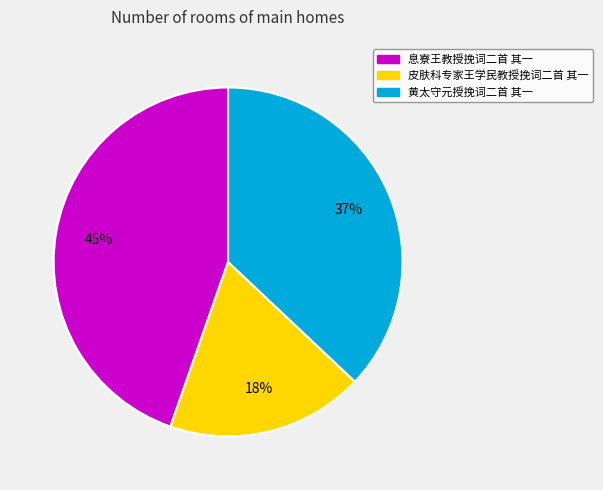

Which category has the smallest portion of the pie?

皮肤科专家王学民教授挽词二首 其一